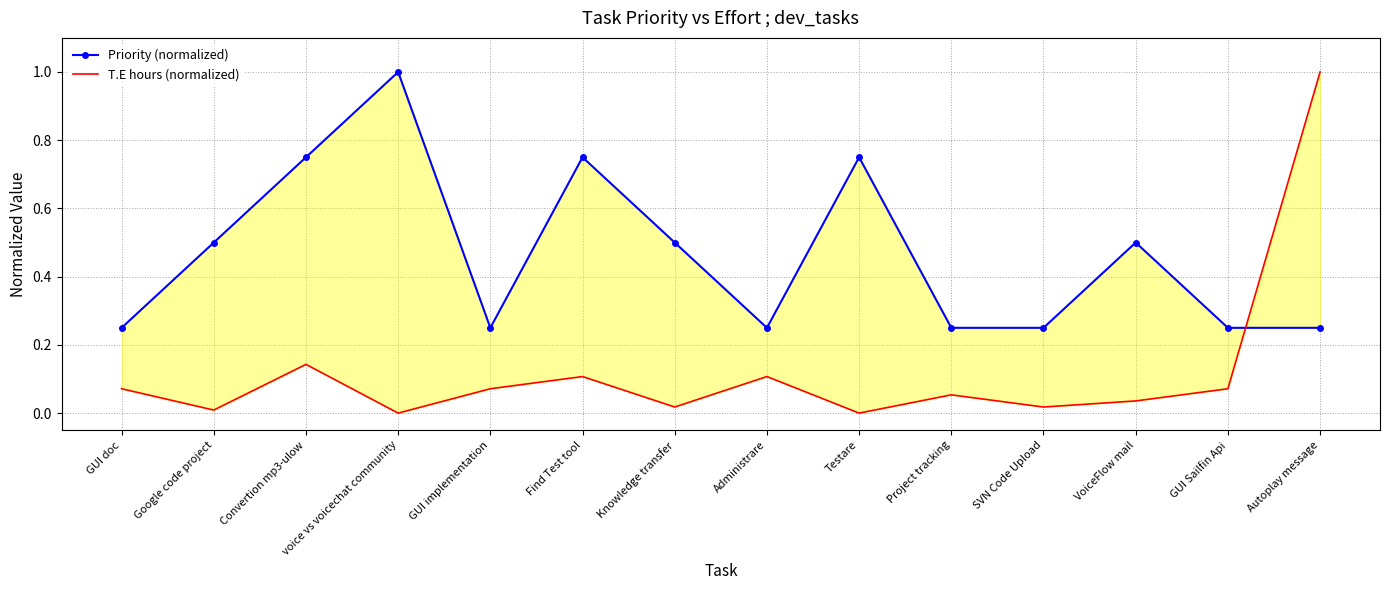

List the labels in order of T.E hours (normalized) value, largest first.

Autoplay message, Convertion mp3-ulow, Find Test tool, Administrare, GUI doc, GUI implementation, GUI Sailfin Api, Project tracking, VoiceFlow mail, Knowledge transfer, SVN Code Upload, Google code project, voice vs voicechat community, Testare